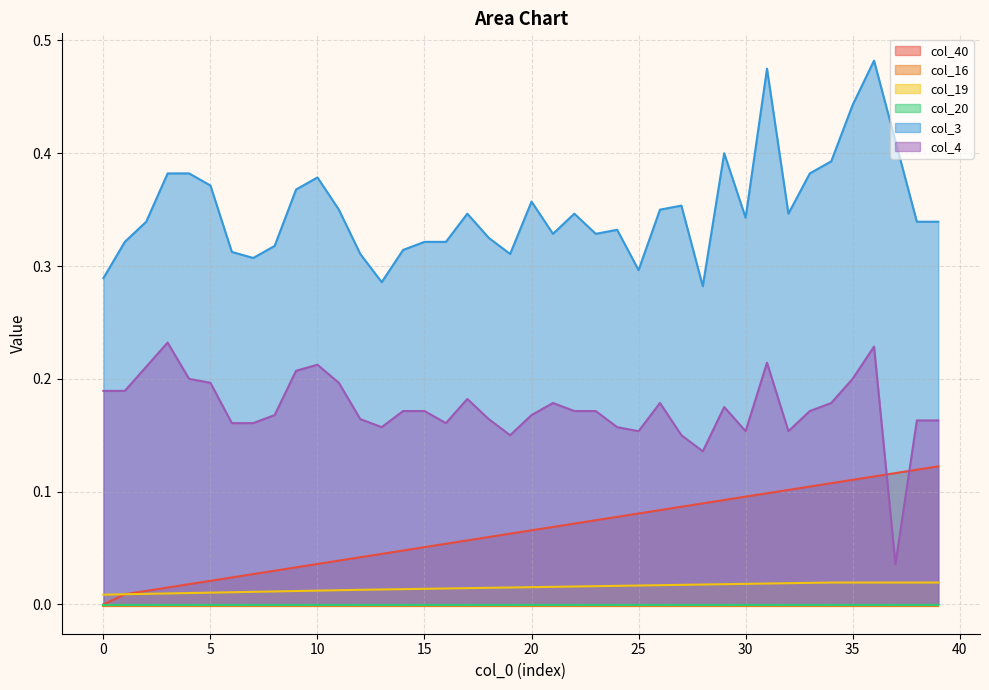

Does the chart have visible grid lines?

Yes